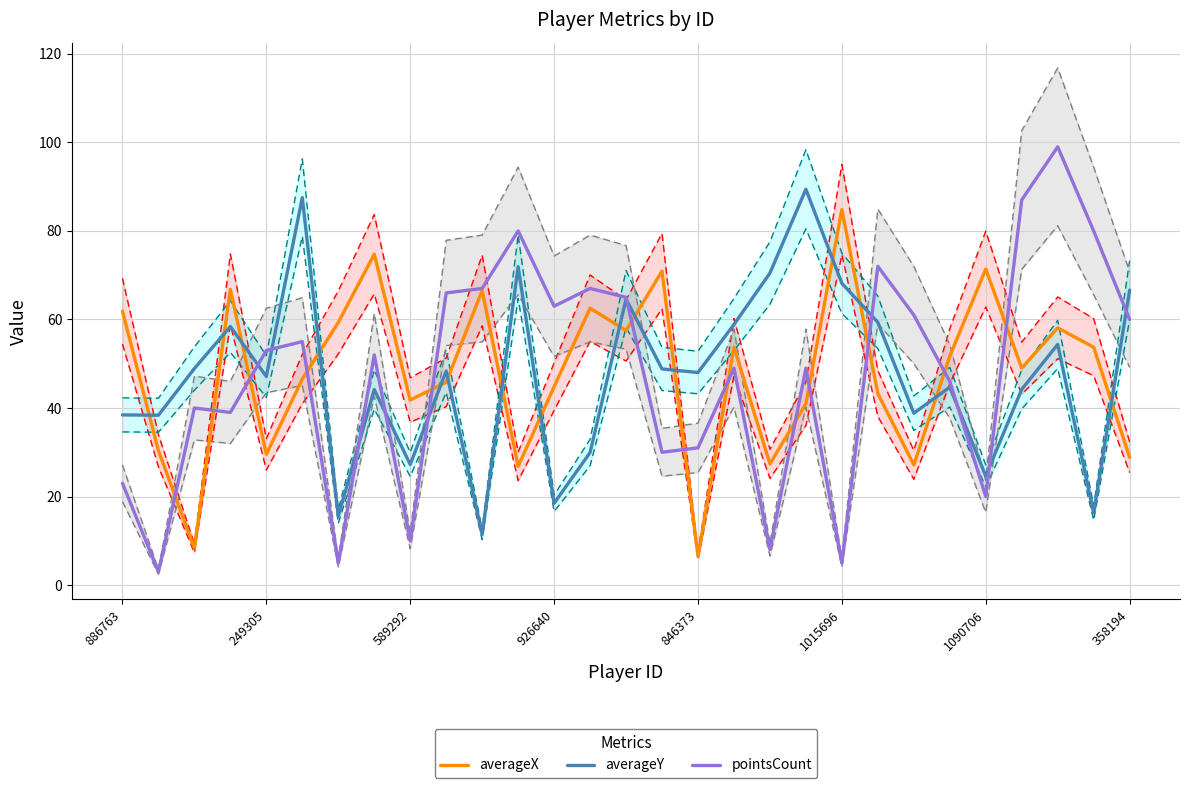

How many distinct data groups are displayed?

3